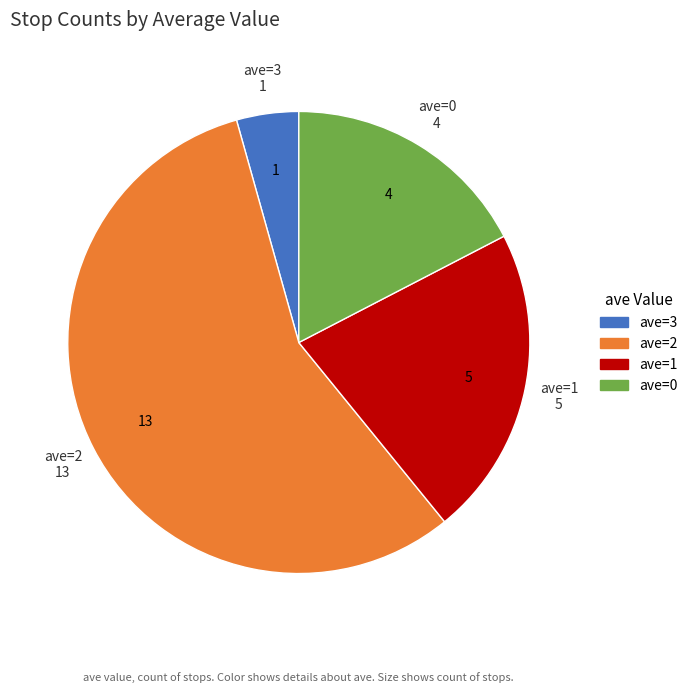

Which has a higher value, ave=3 or ave=2?

ave=2